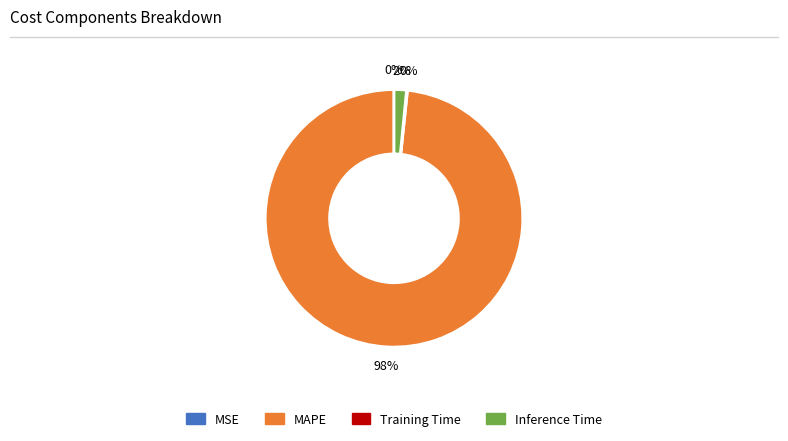

Which category has the biggest portion of the pie?

MAPE